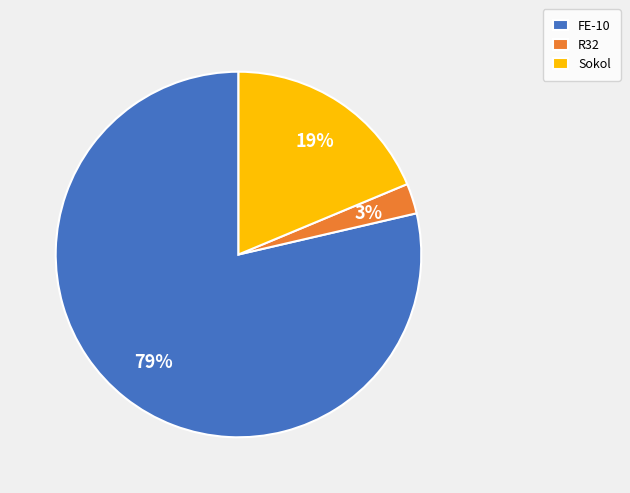

Does any single category account for the majority?

Yes